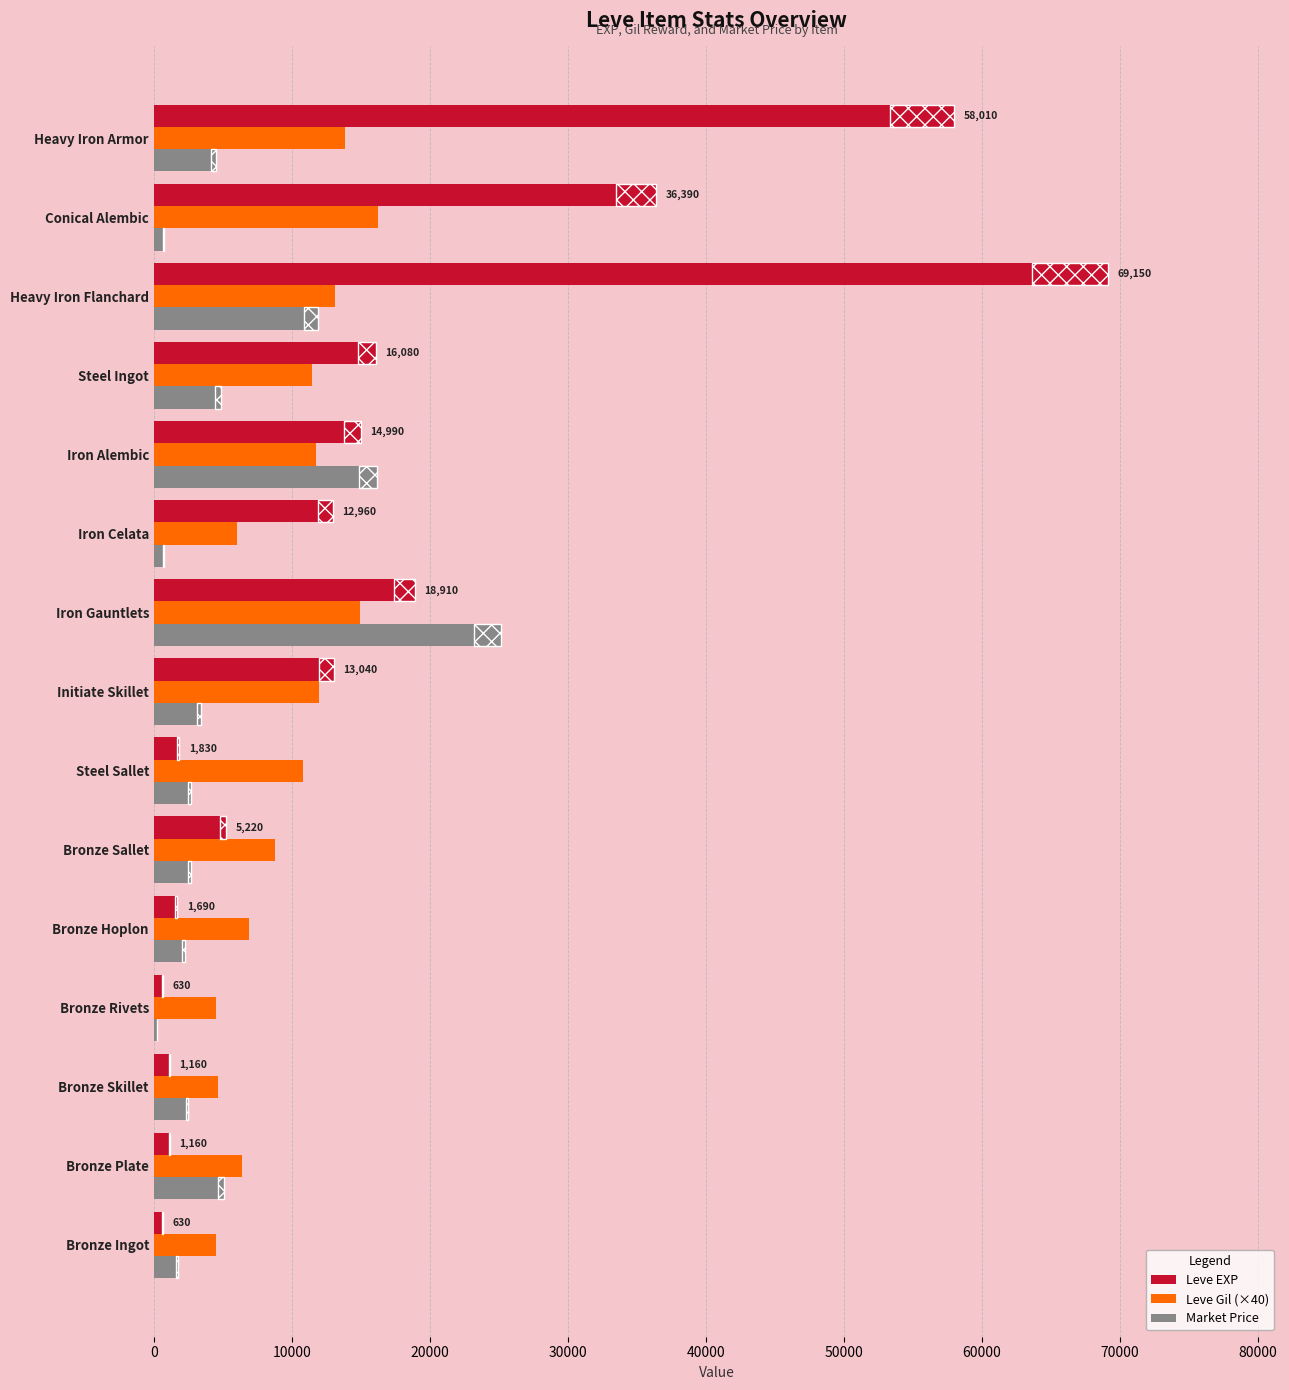

Is it true that Leve Gil (×40) equals 3277 at Bronze Hoplon?

False